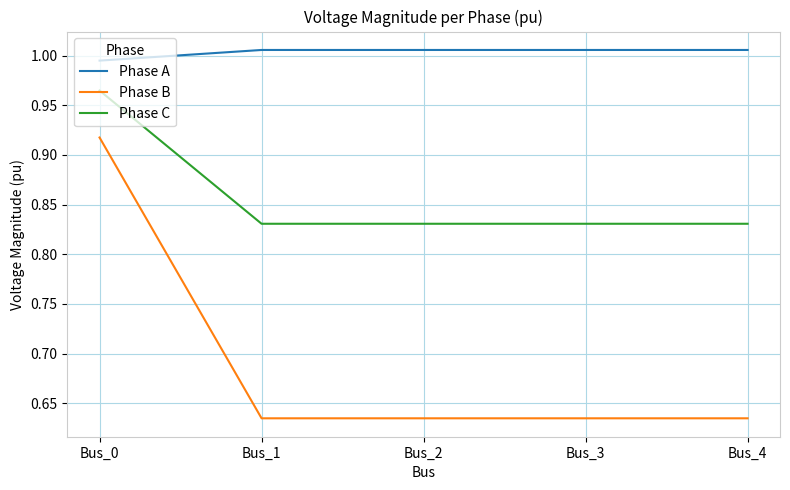

Which series has the largest total across all categories?

Phase A